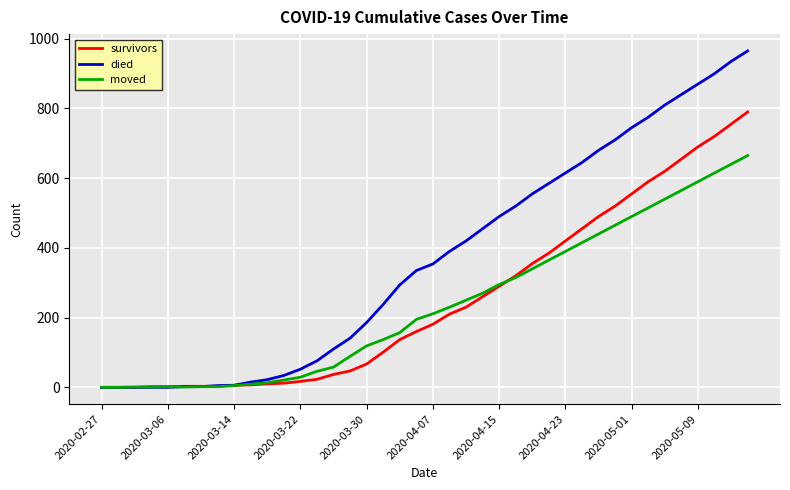

Rank the series by their maximum value, from highest to lowest.

died, survivors, moved